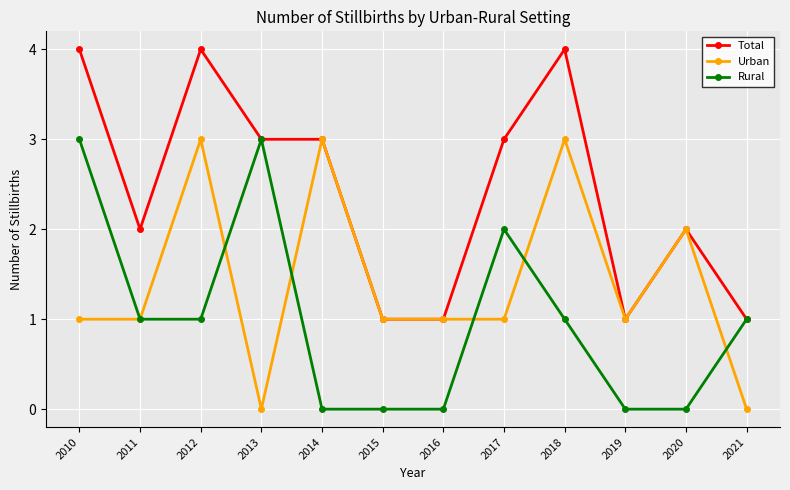

Reading left to right, transcribe all the data shown in this chart.

Total: 2010=4	2011=2	2012=4	2013=3	2014=3	2015=1	2016=1	2017=3	2018=4	2019=1	2020=2	2021=1
Urban: 2010=1	2011=1	2012=3	2013=0	2014=3	2015=1	2016=1	2017=1	2018=3	2019=1	2020=2	2021=0
Rural: 2010=3	2011=1	2012=1	2013=3	2014=0	2015=0	2016=0	2017=2	2018=1	2019=0	2020=0	2021=1